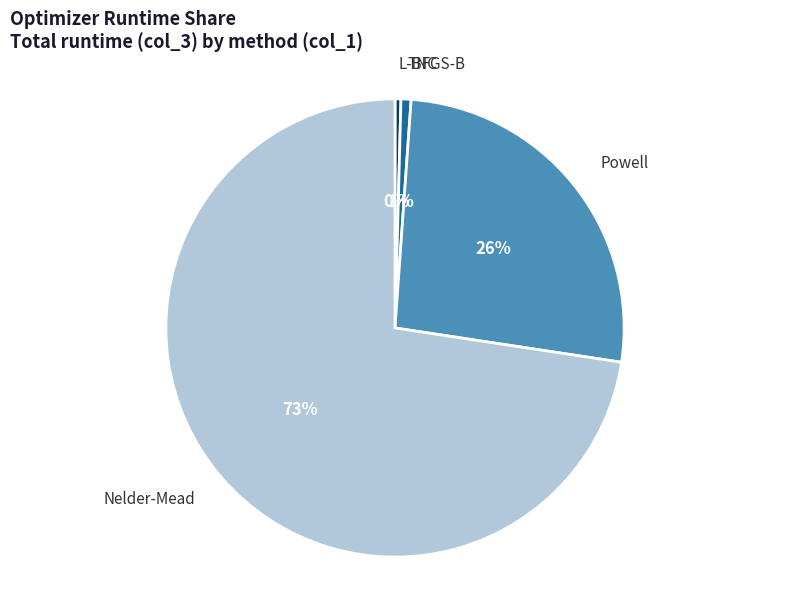

Which has a higher value, TNC or Nelder-Mead?

Nelder-Mead